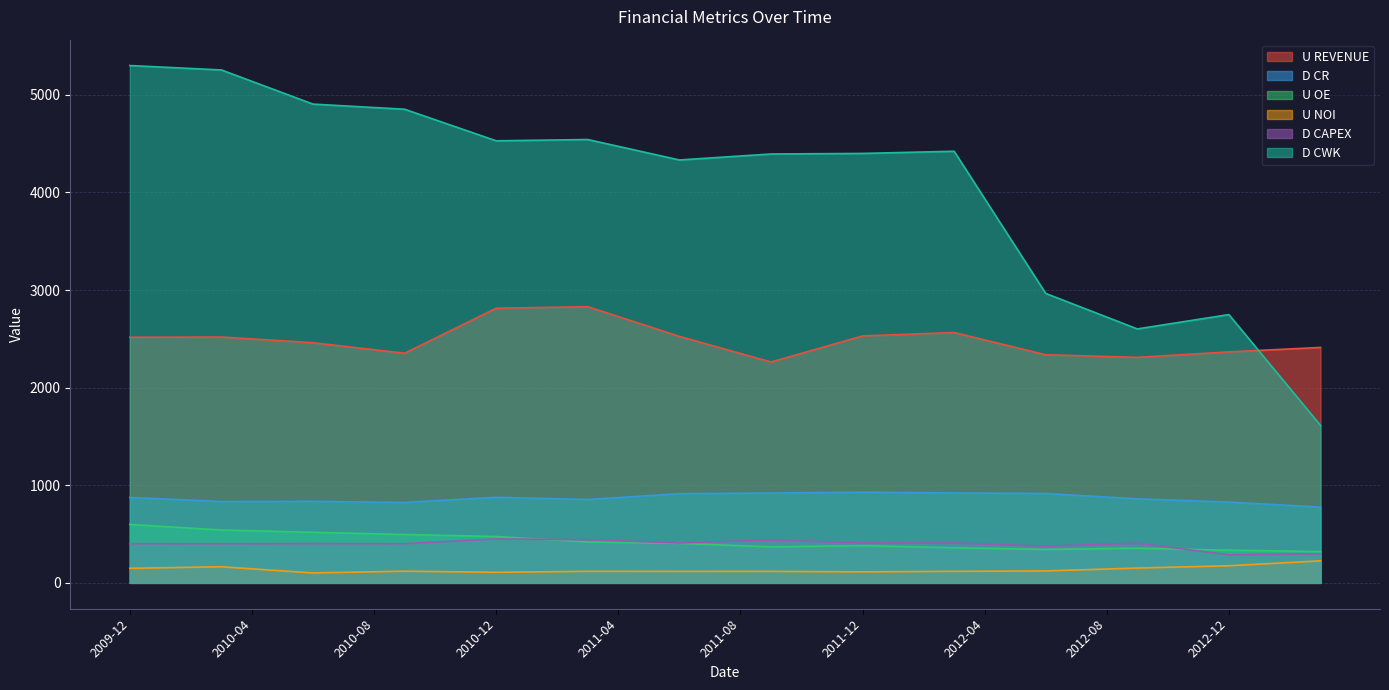

True or false: D CWK and D CAPEX cross at least once.

False